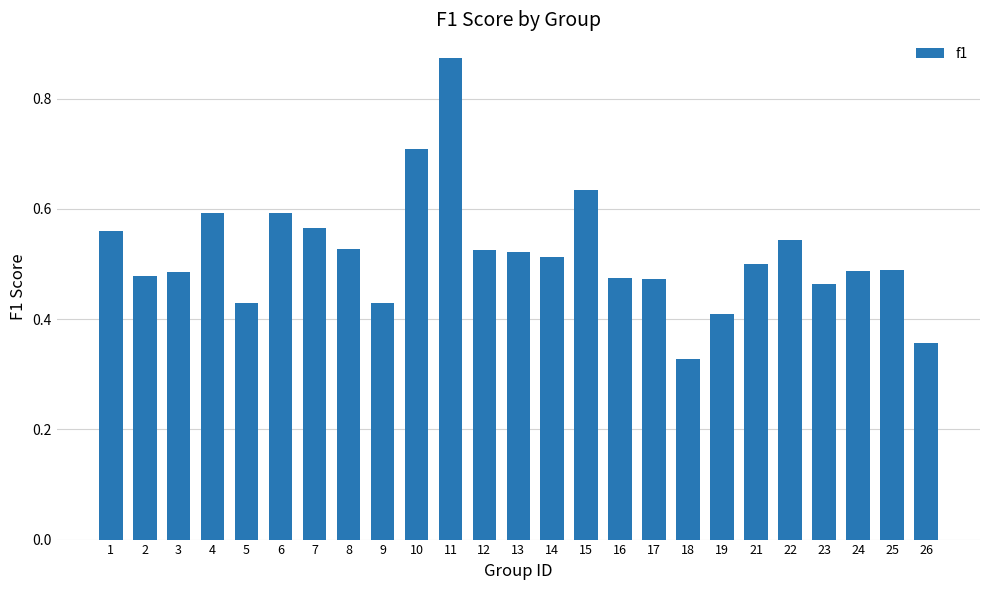

At which category does the chart reach its peak across all series?

11